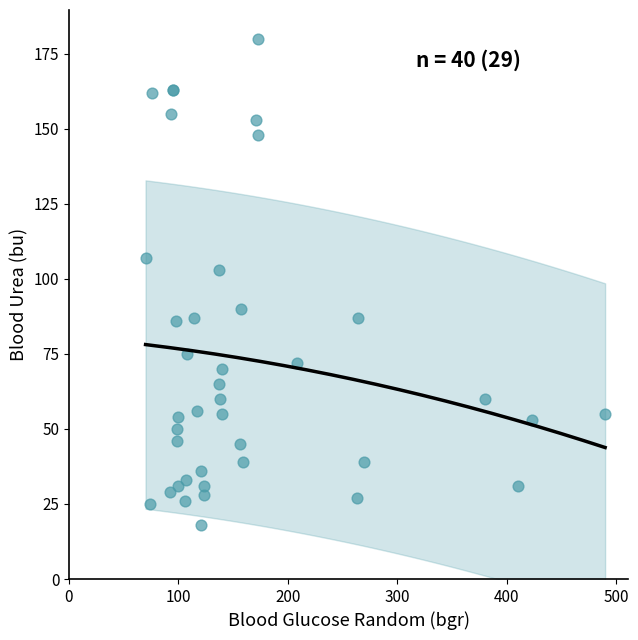

What Y value in the scatter plot is closest to 99?

103